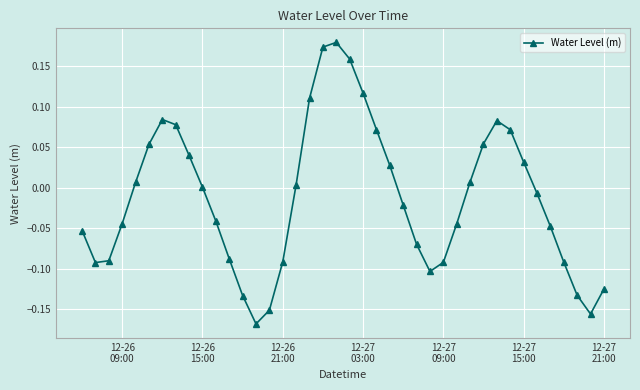

Is this an area chart (filled region under the line)?

No